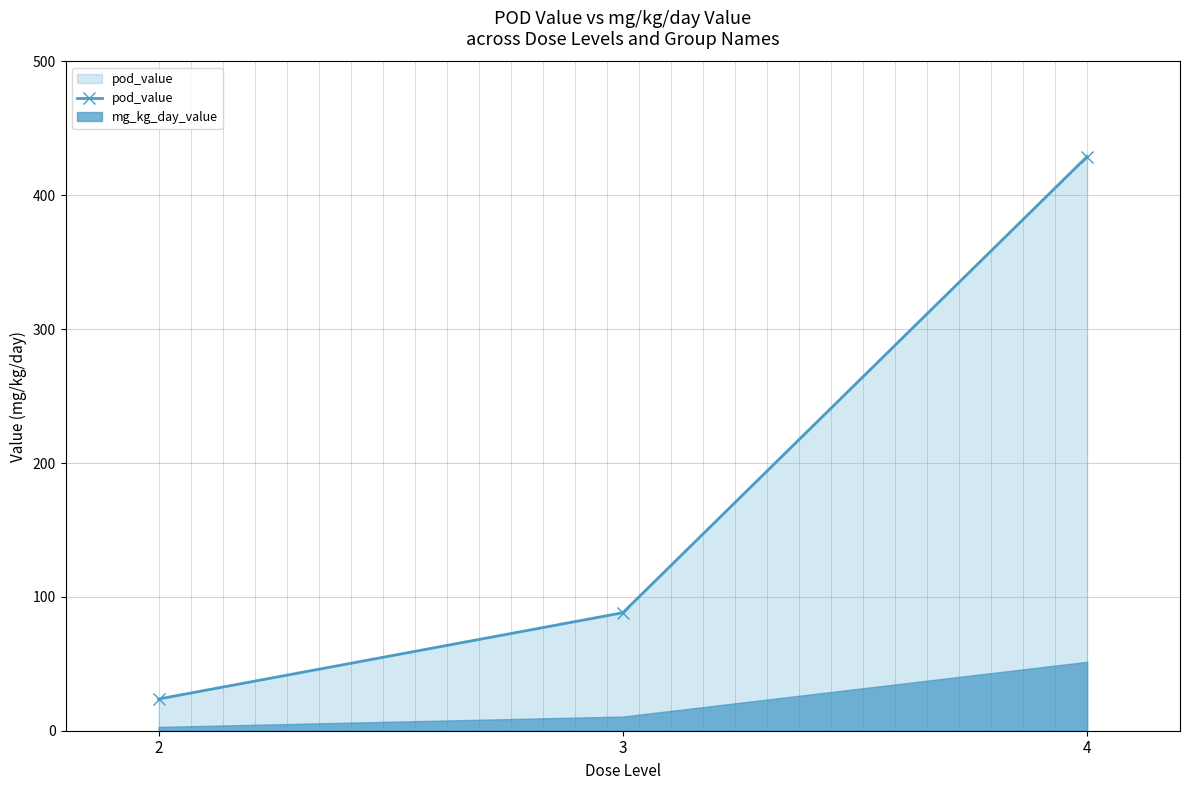

The value at 2 is 8.5. True or false?

False